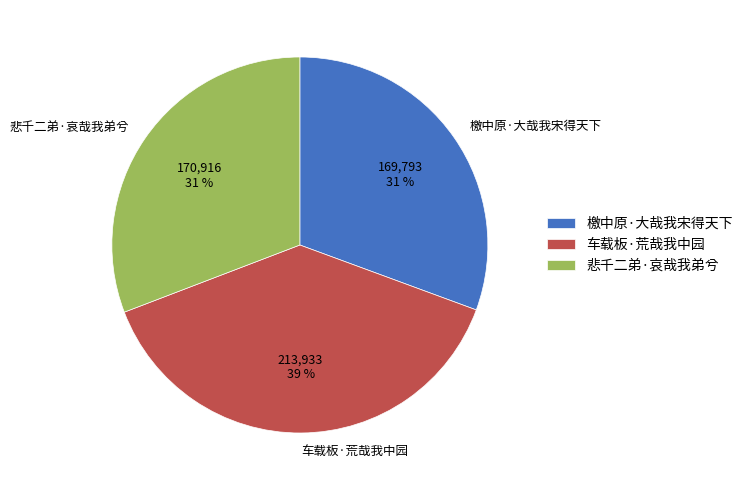

What is the ratio of the value at 檄中原·大哉我宋得天下 to the value at 车载板·荒哉我中园?

0.8